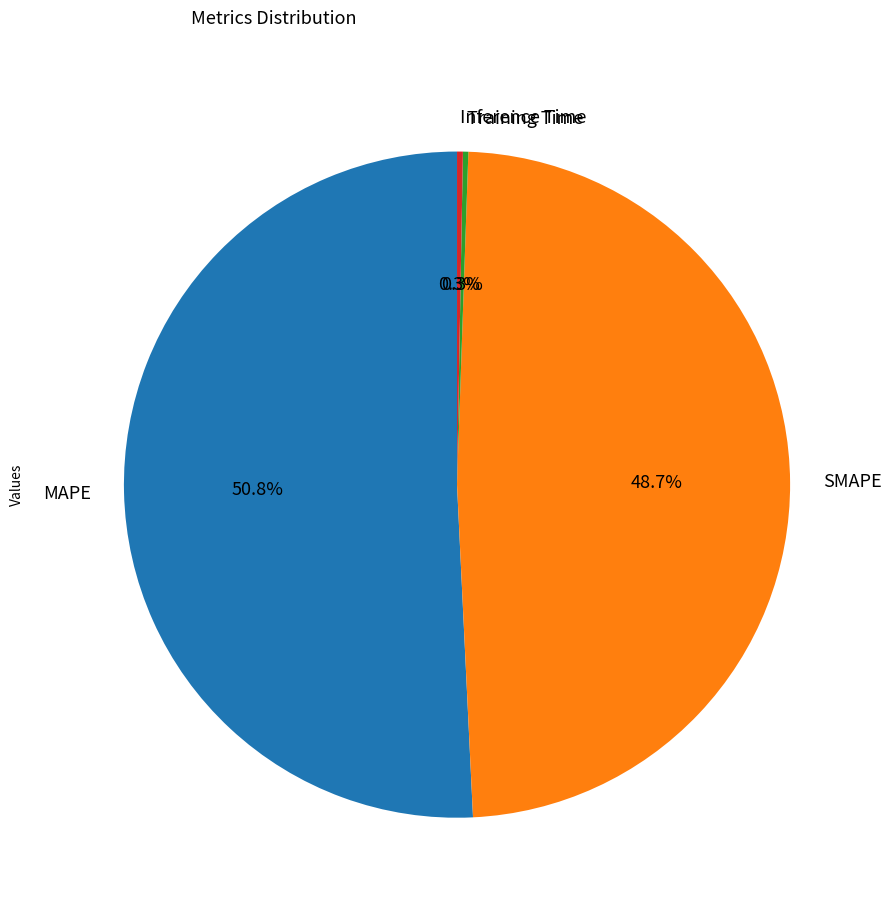

Which slice represents more than half of the pie?

MAPE